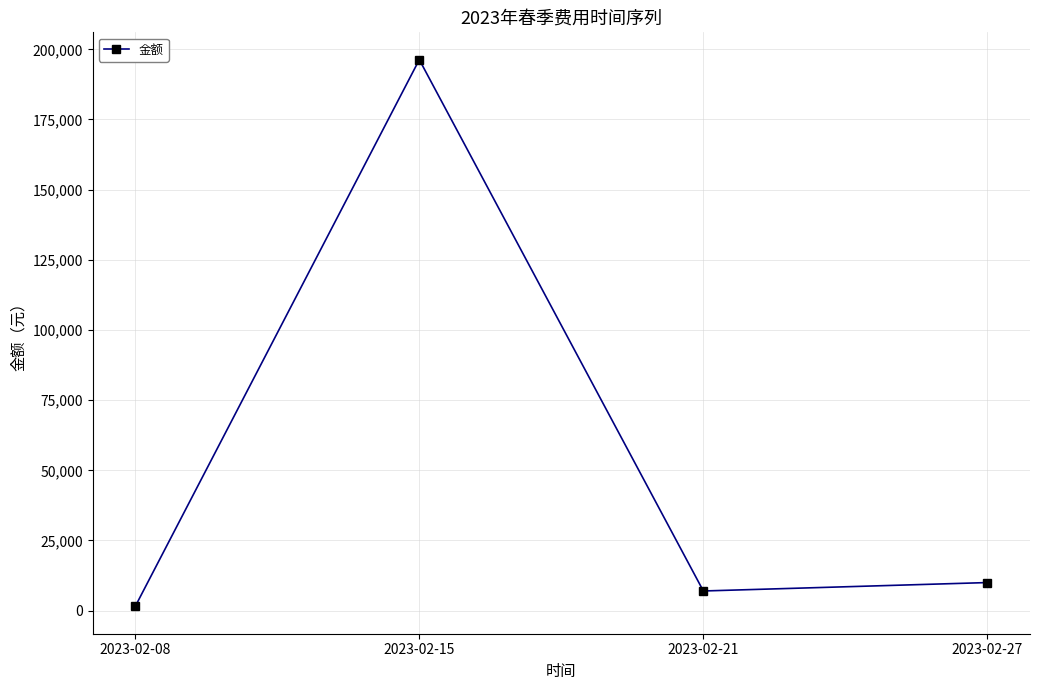

What is the difference between the values at 2023-02-21 and 2023-02-27?

3000